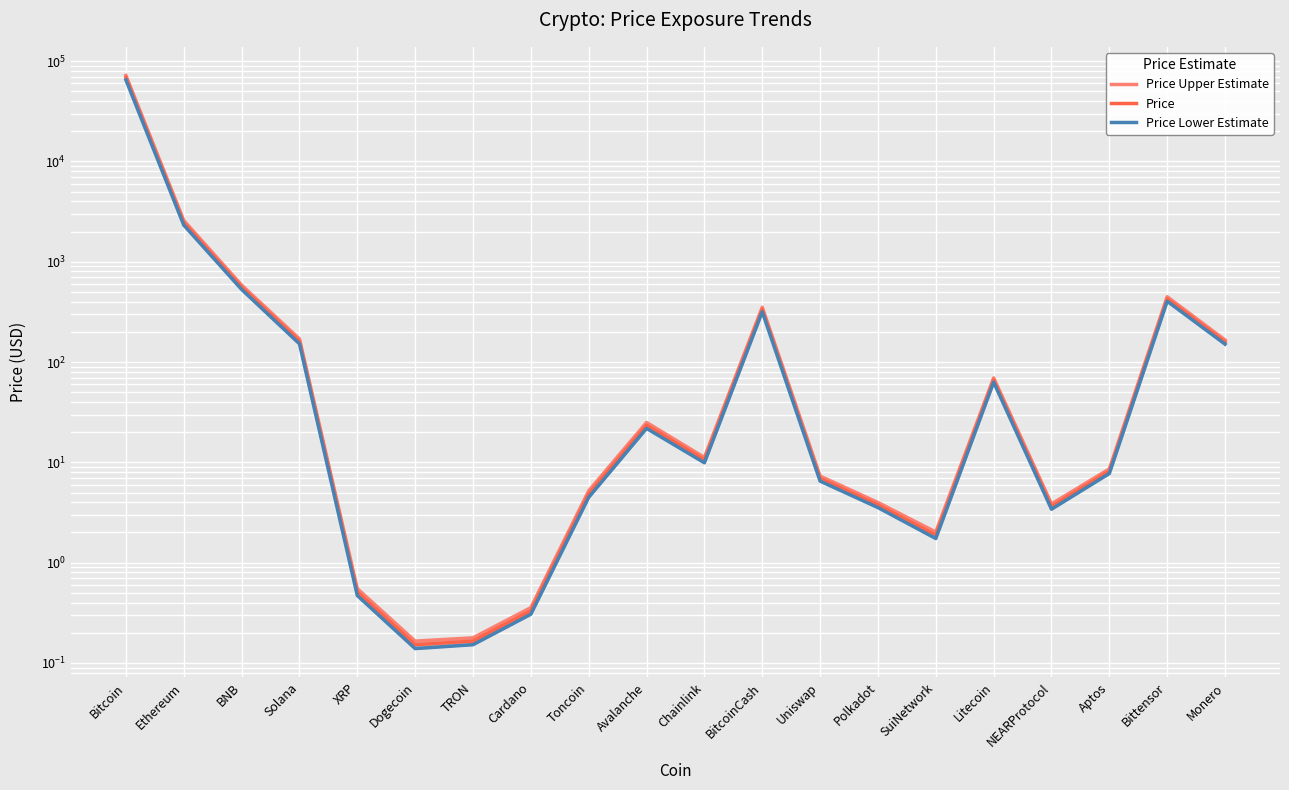

True or false: Price Upper Estimate and Price Lower Estimate intersect in this chart.

False